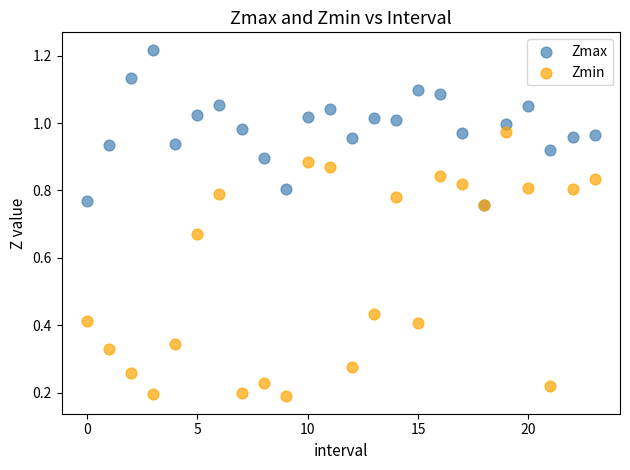

What are all the series names shown in the legend?

Zmax, Zmin